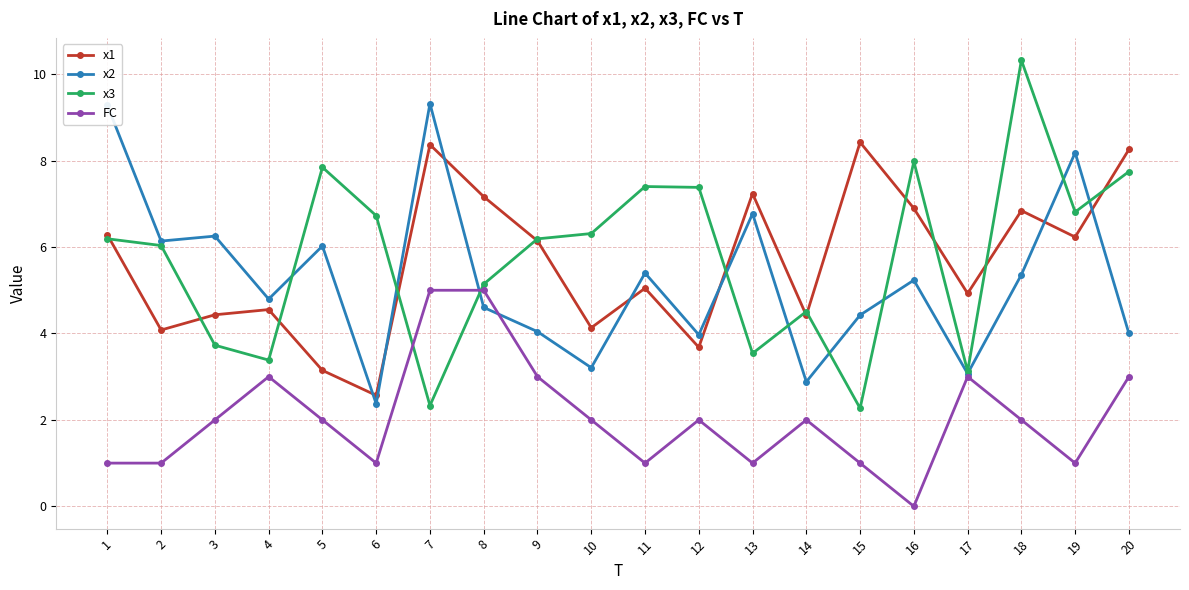

True or false: x1 has more than 1 points higher than both neighbors.

True